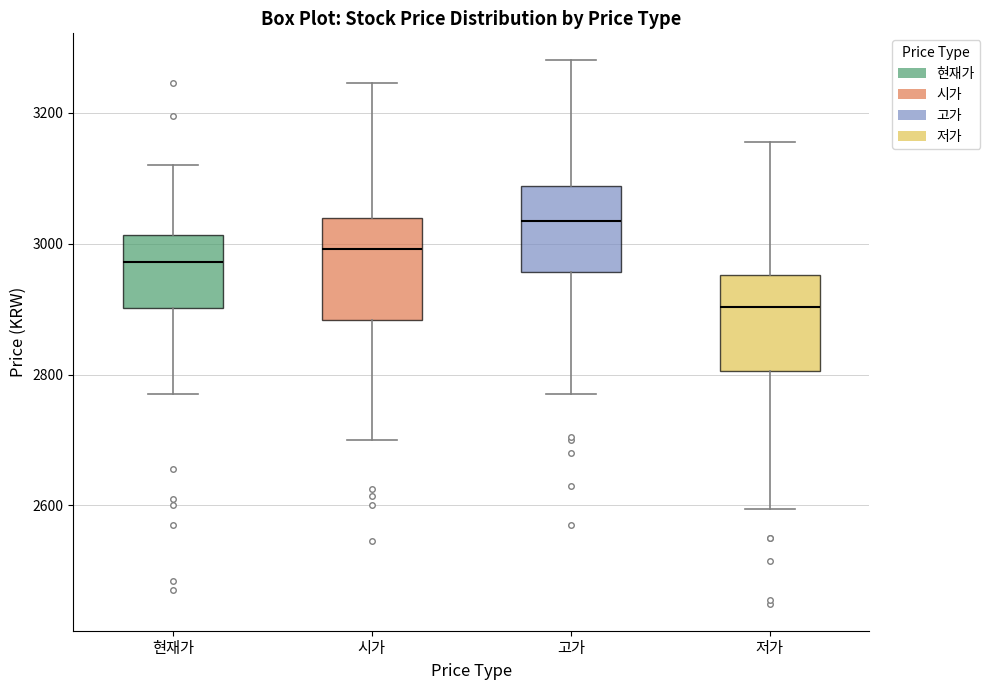

Reading left to right, transcribe this box plot: for each box, give where its median line is, the range the box spans, and where its two whiskers end, as read against the y-axis. The values are not printed on the chart, so give them approximately, as read against the axis.

현재가: median 2980, box 2900 to 3020, whiskers 2780 to 3120
시가: median 3000, box 2880 to 3040, whiskers 2700 to 3240
고가: median 3040, box 2960 to 3080, whiskers 2780 to 3280
저가: median 2900, box 2800 to 2960, whiskers 2600 to 3160